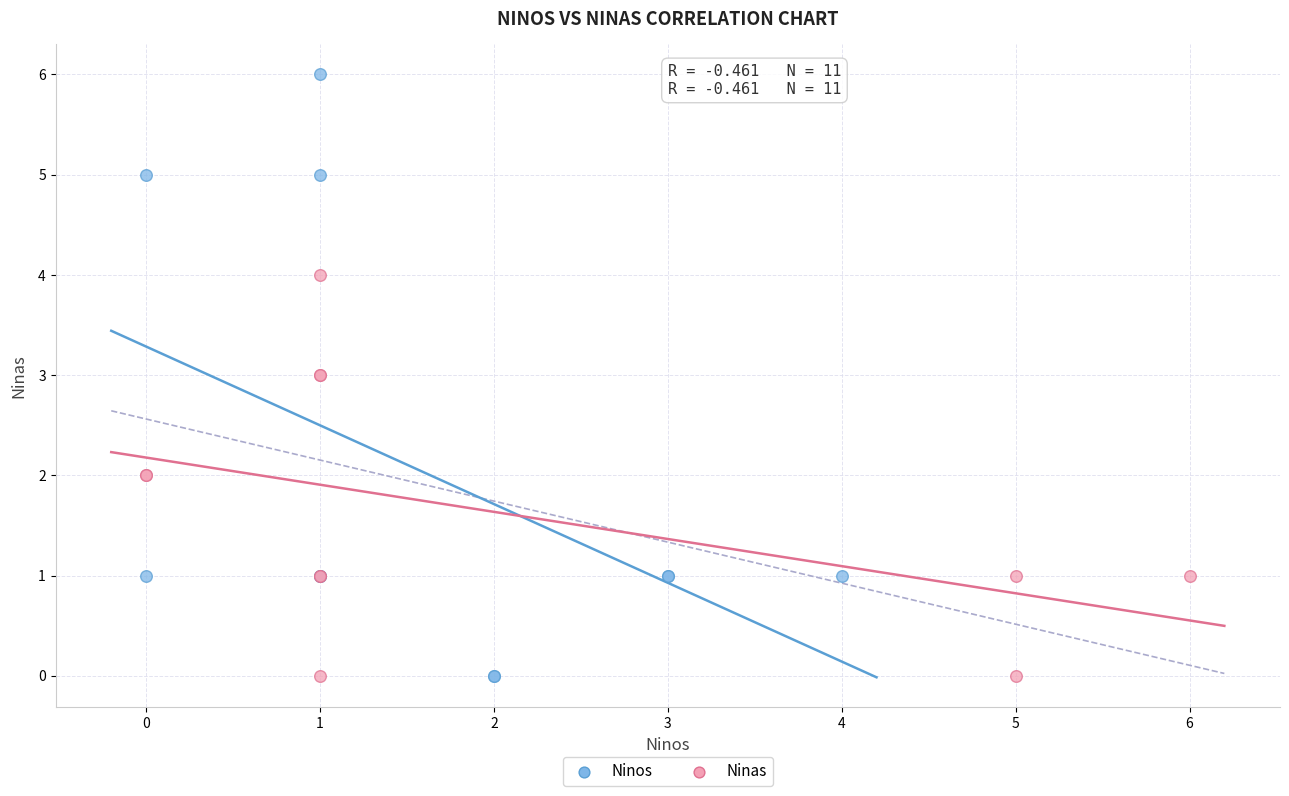

Which series reaches the maximum Y coordinate?

Ninos